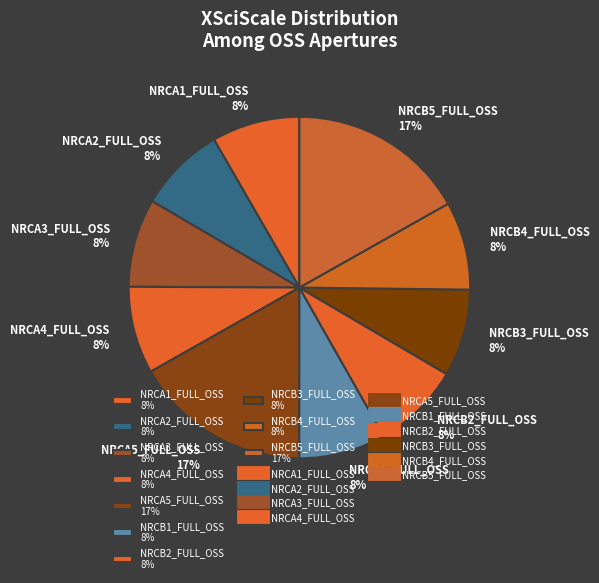

To the nearest percent, what is the average slice percentage?

10%